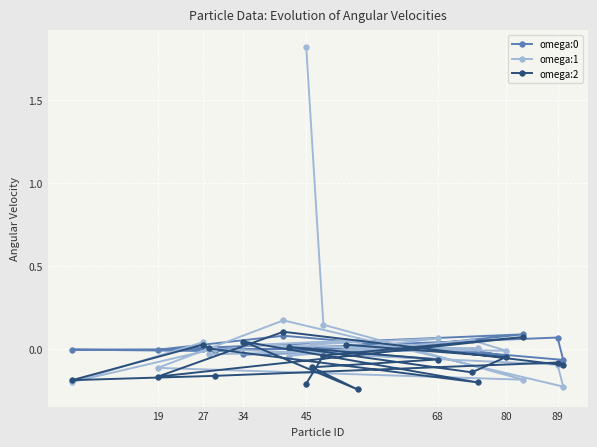

Which label corresponds to the largest value in the chart?

45